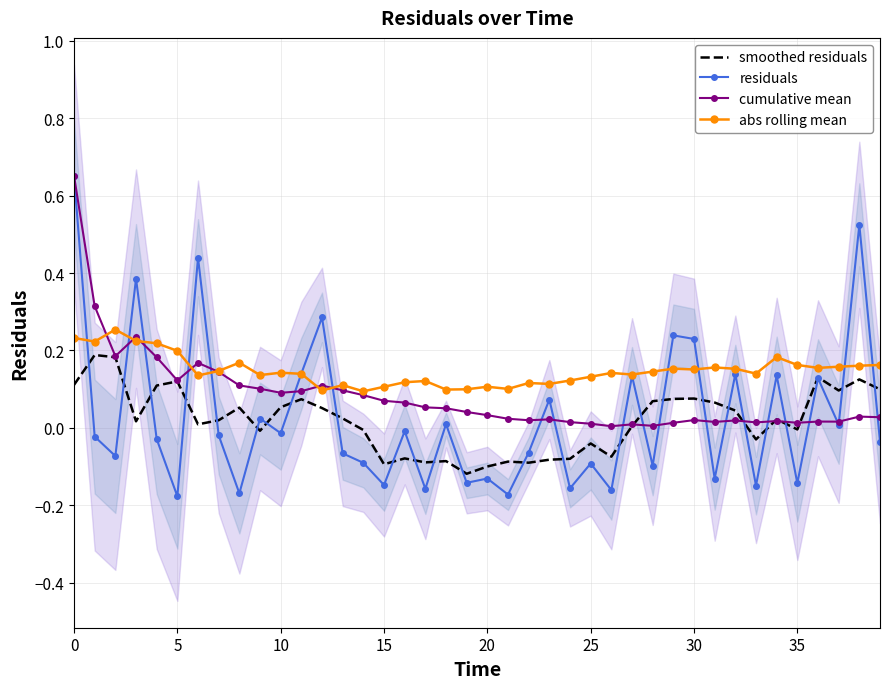

What is the difference between the maximum and minimum values in the cumulative mean series?

0.6